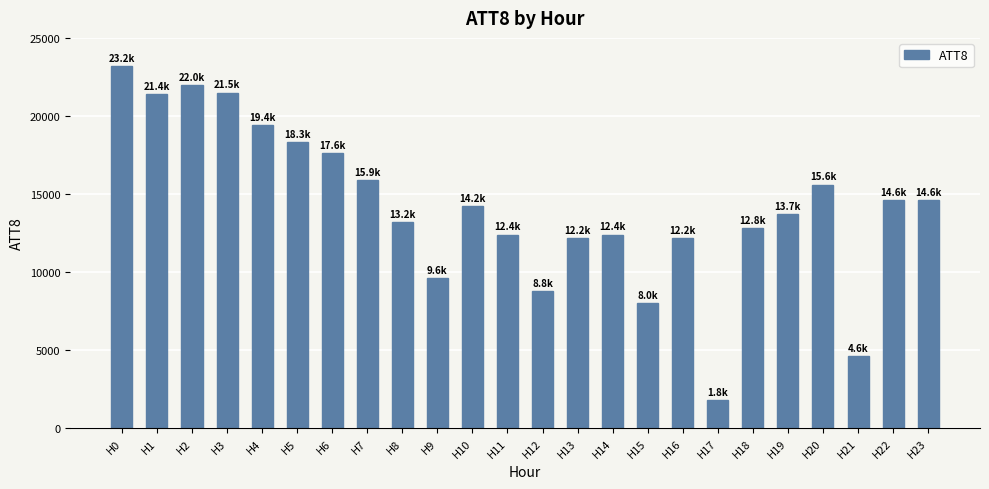

What is the greatest value displayed?

23200